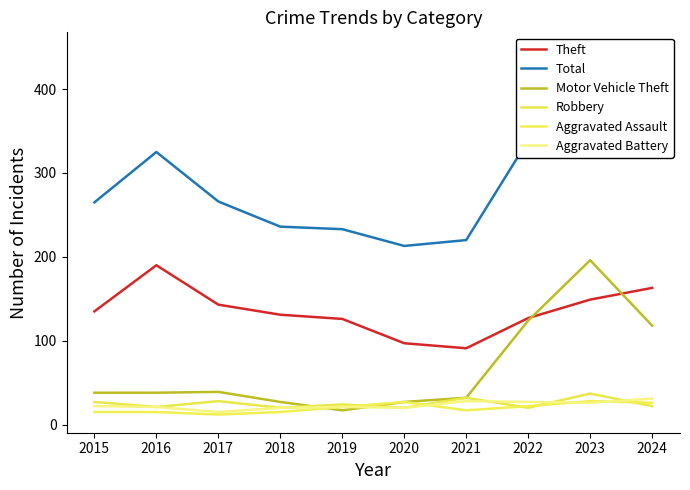

True or false: Theft has more than 1 points higher than both neighbors.

False